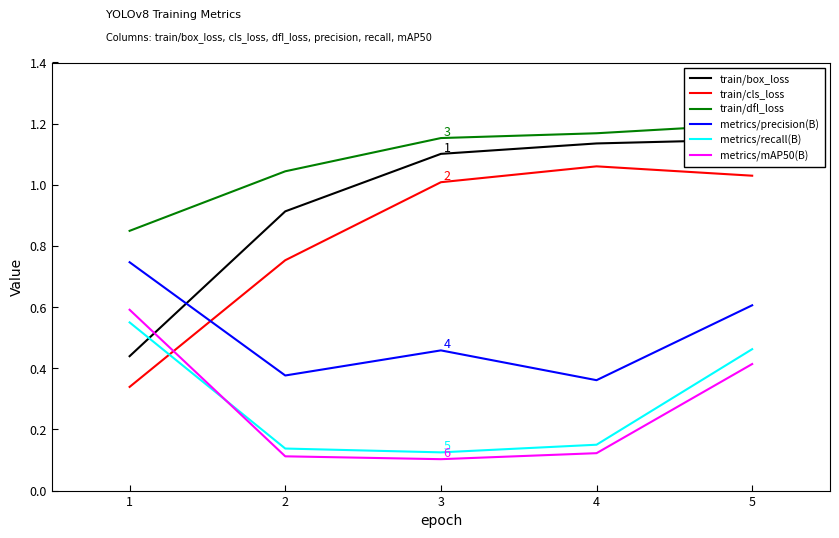

What is the minimum value shown in the chart?

0.1